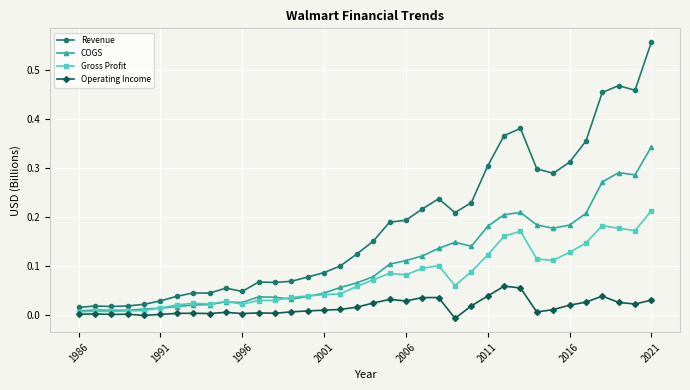

True or false: Revenue has more than 0 interior local peaks.

True